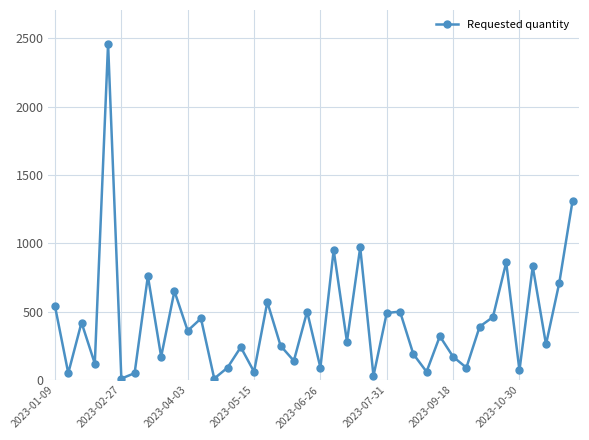

What is the average value?

423